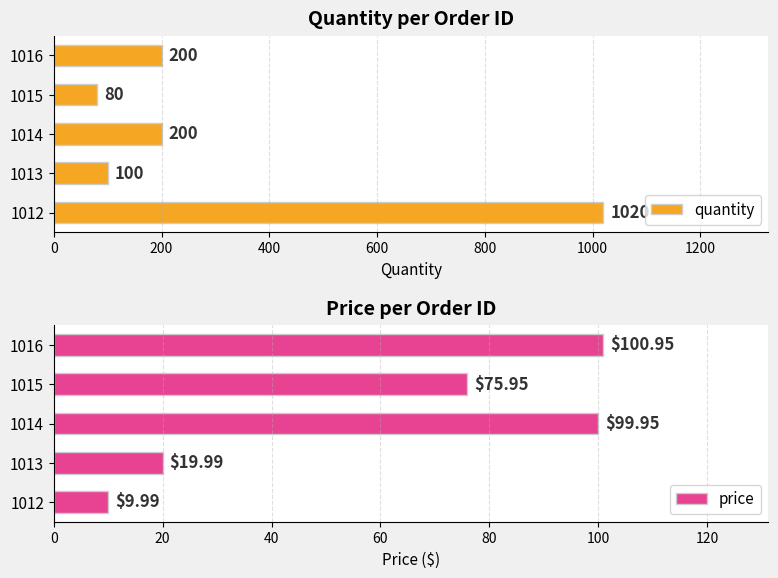

Is it true that price equals 37.9 at 1015?

False